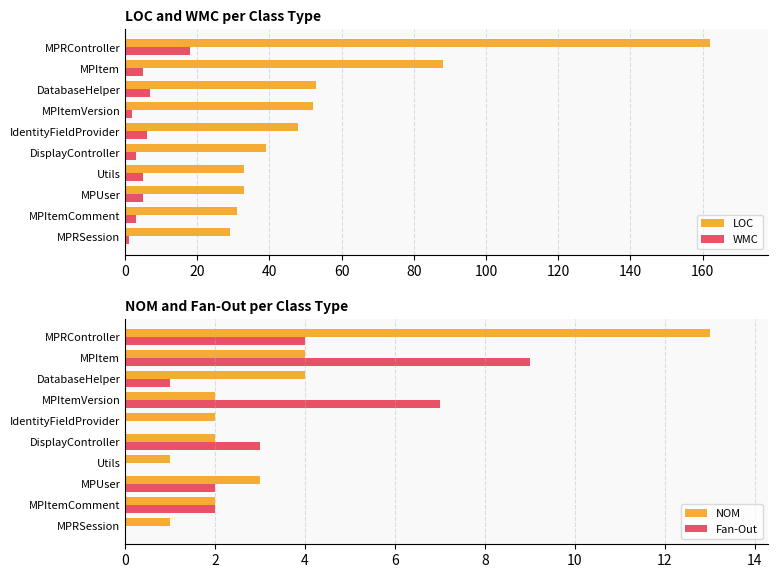

What is the sum of all LOC values?

568